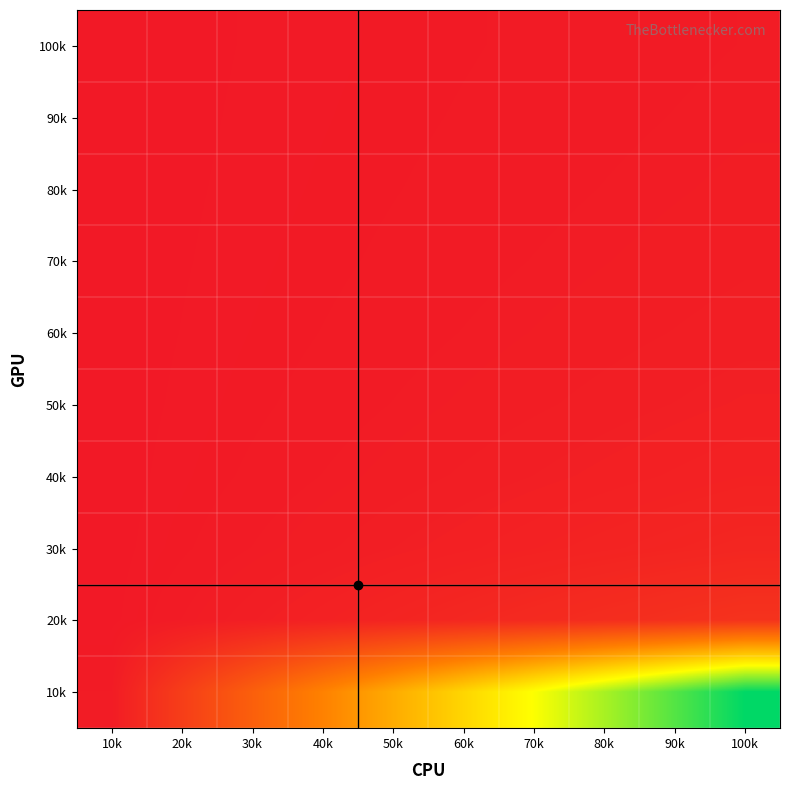

What is the difference between the highest and lowest values at 40k?

0.3